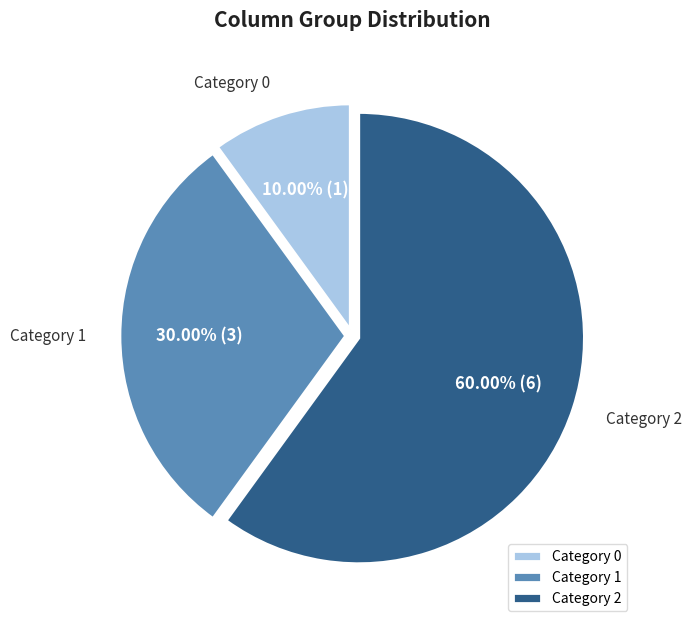

Between Category 0 and Category 1, which is larger?

Category 1